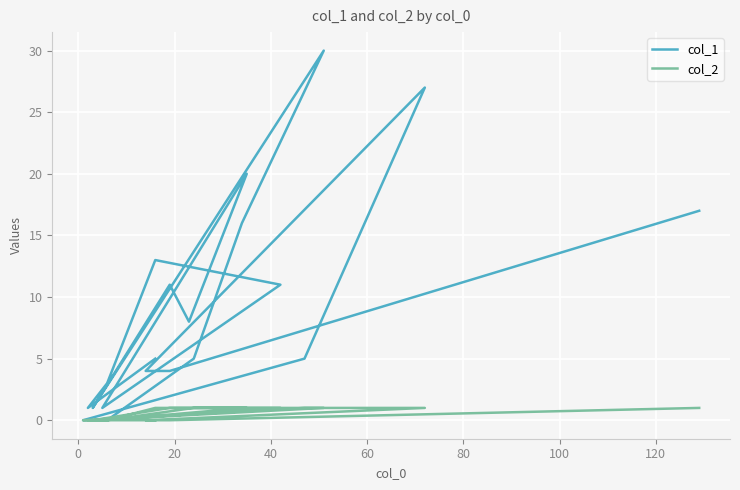

What is the approximate value of col_2 at 40?

1